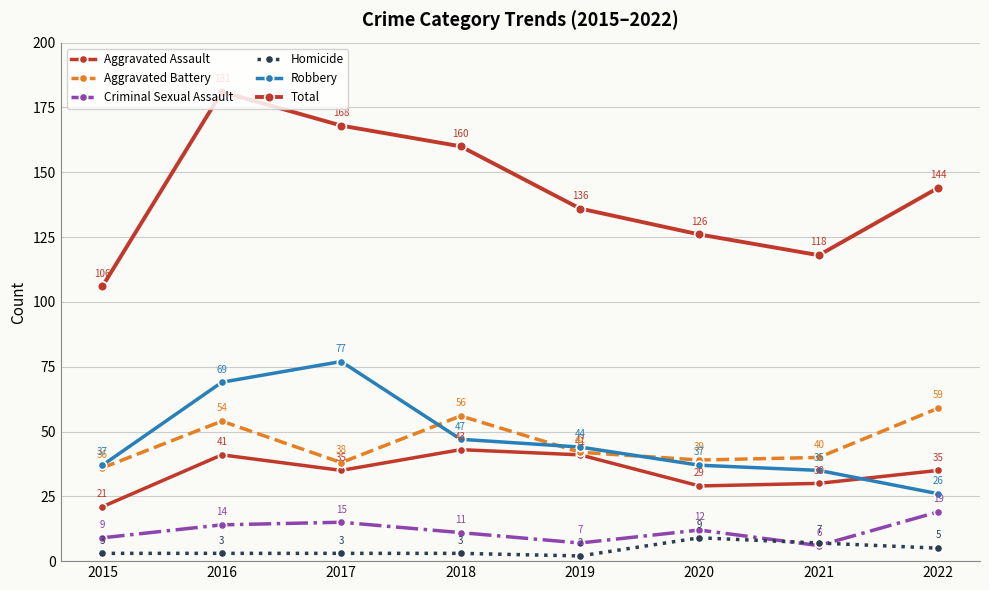

The value of Homicide at 2016 is 3. True or false?

True